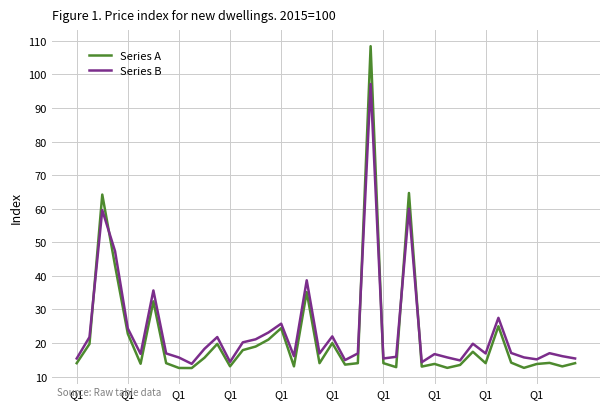

Rank the series by their maximum value, from highest to lowest.

Series A, Series B